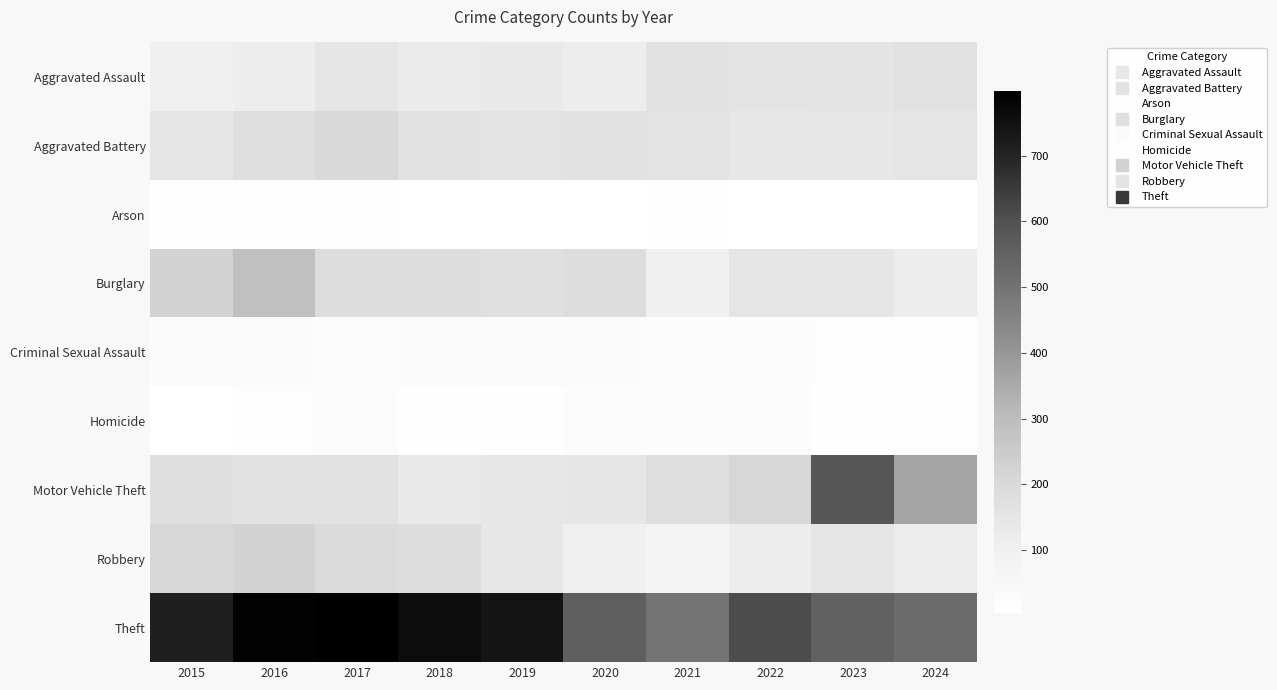

What is the spread (max minus min) of values at 2019?

734